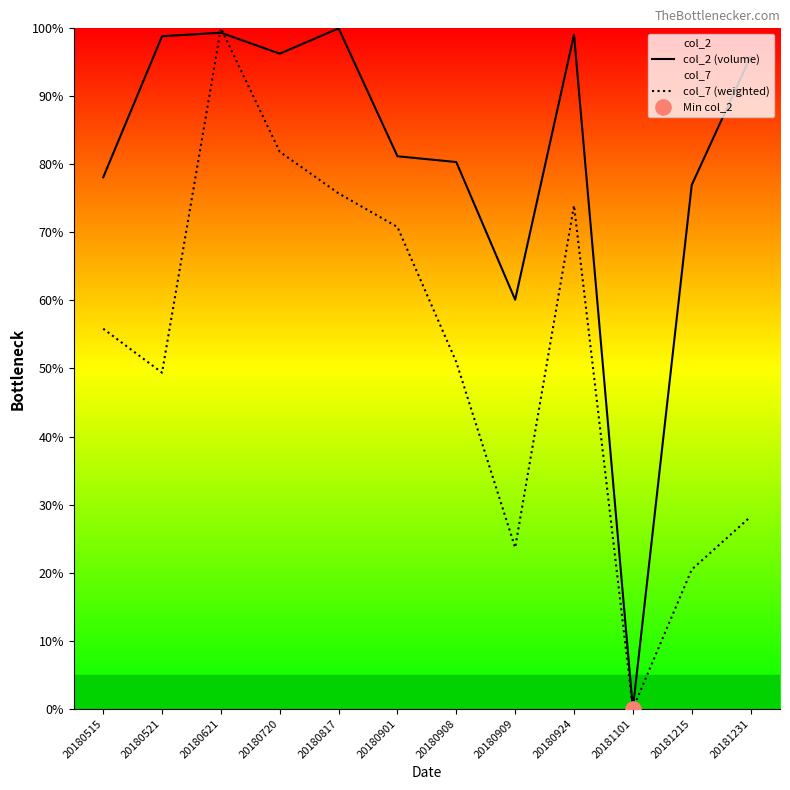

At how many categories does at least one series exceed 31?

11